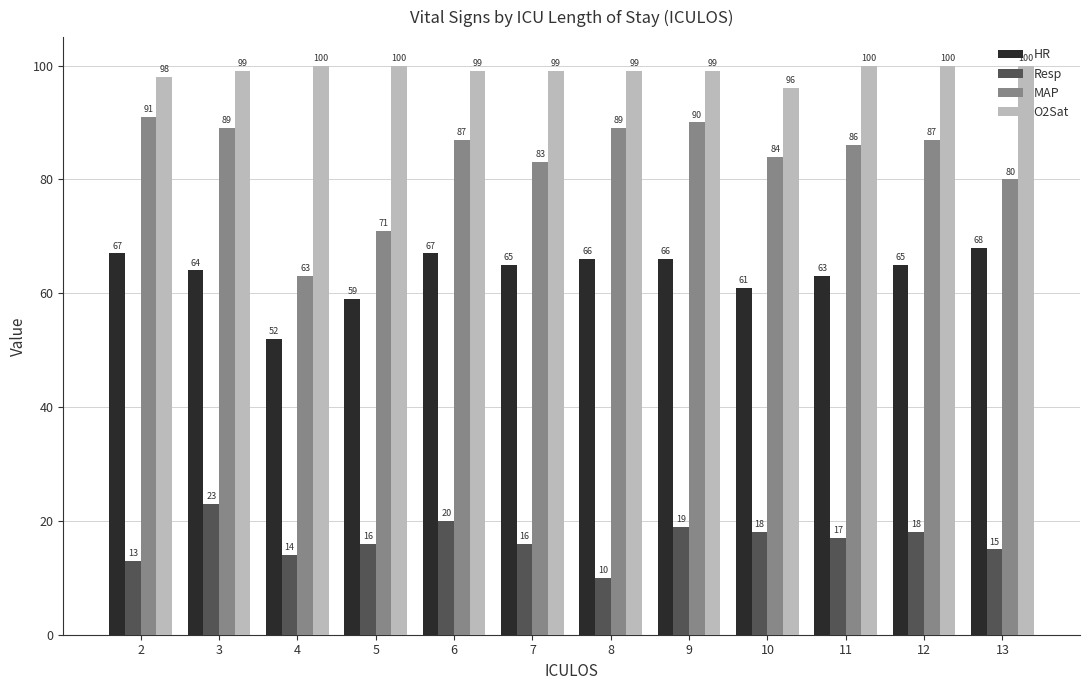

How many categories are shown in the chart?

12